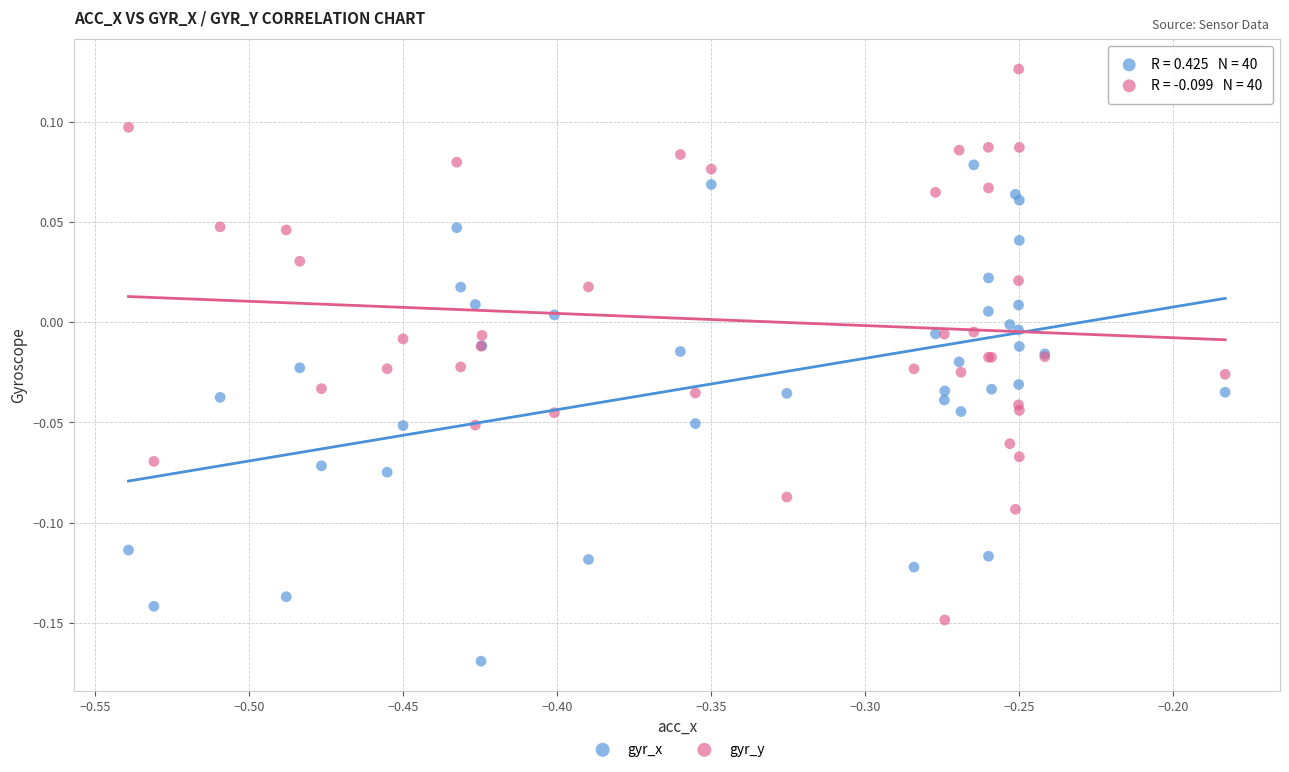

Which series has the largest Y range (max minus min)?

gyr_y